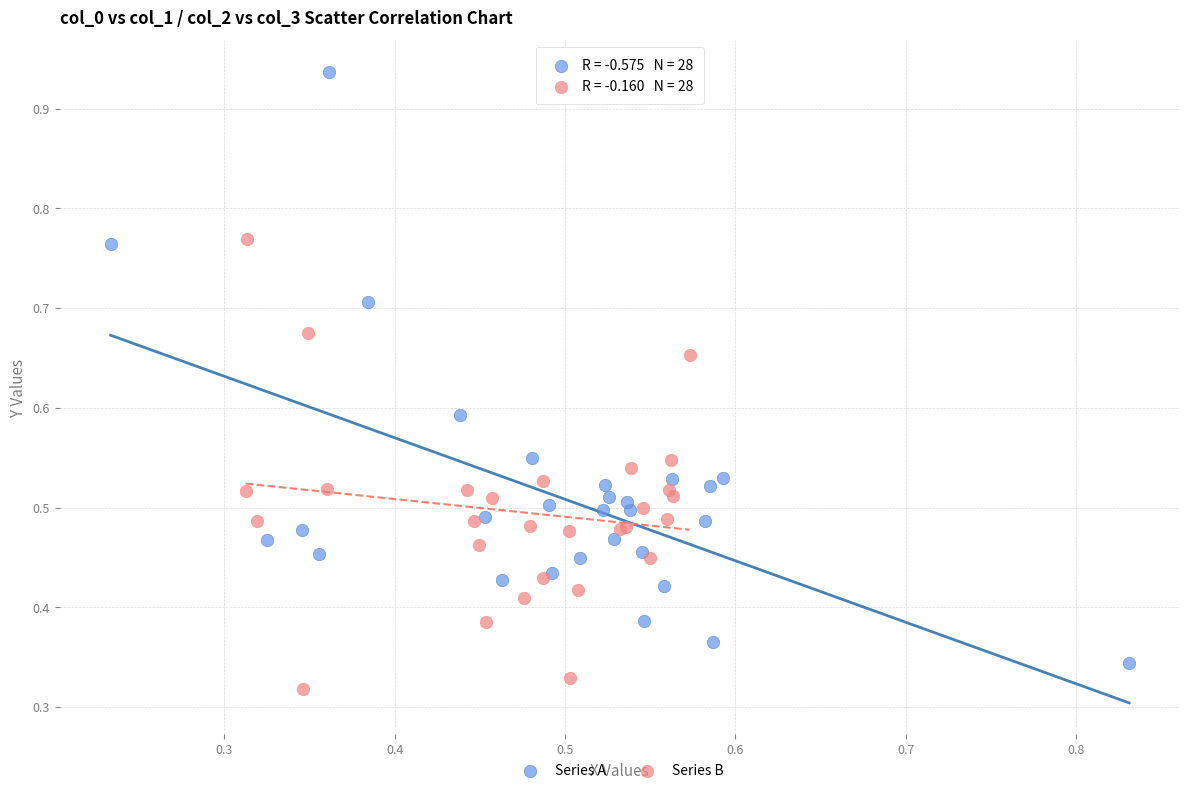

Which series has the widest spread of Y values?

Series A